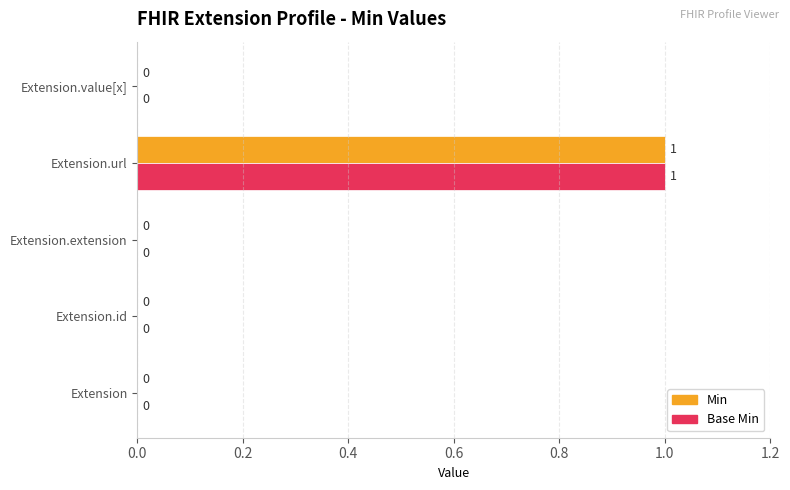

At which category is the sum across all series the highest?

Extension.url